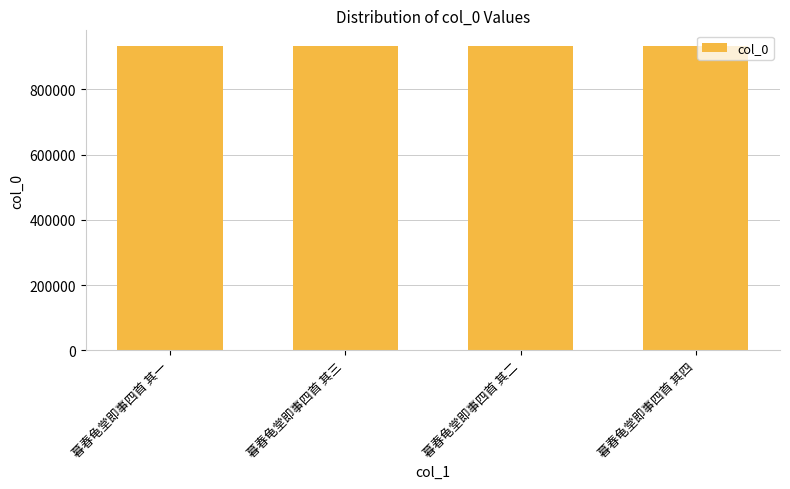

The chart shows a value of 934692 at 暮春龟堂即事四首 其一. True or false?

True